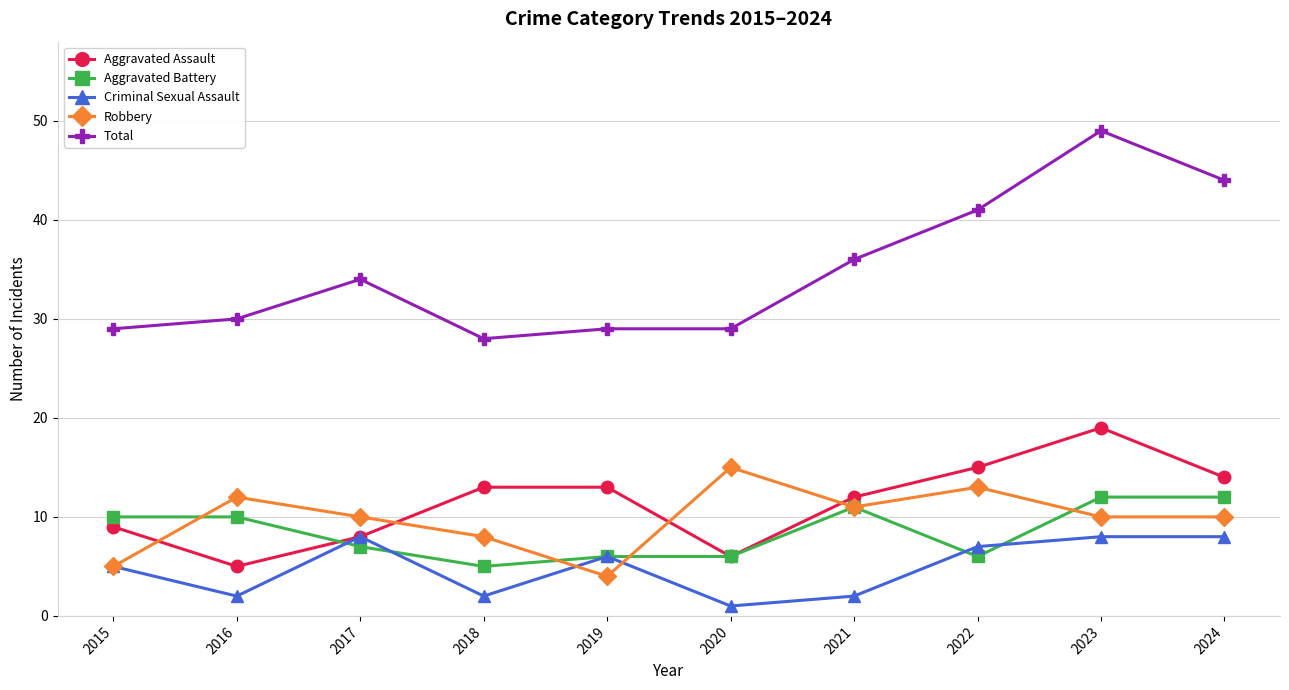

True or false: Aggravated Battery and Total cross at least once.

False